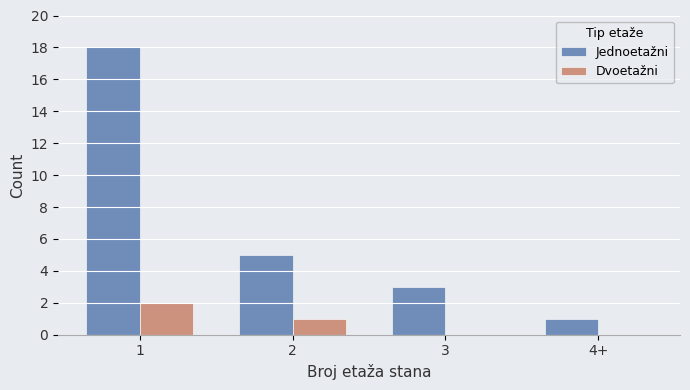

Does the chart contain stacked bars?

No